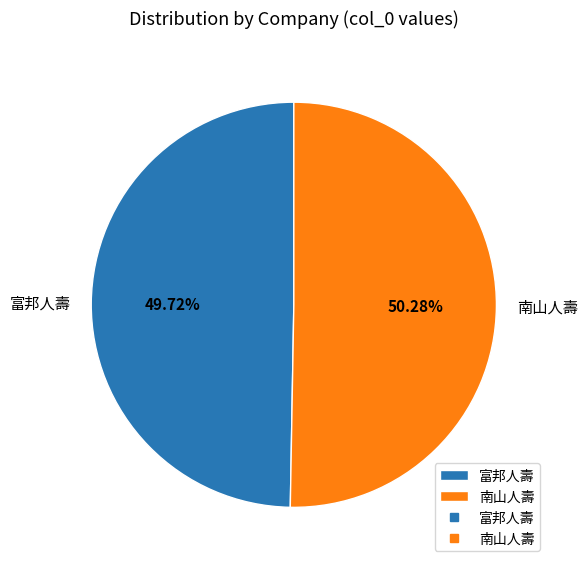

How many slices are in this pie chart?

2